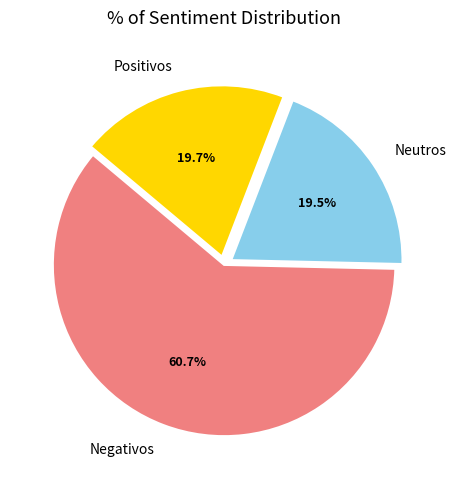

Which category has the biggest portion of the pie?

Negativos